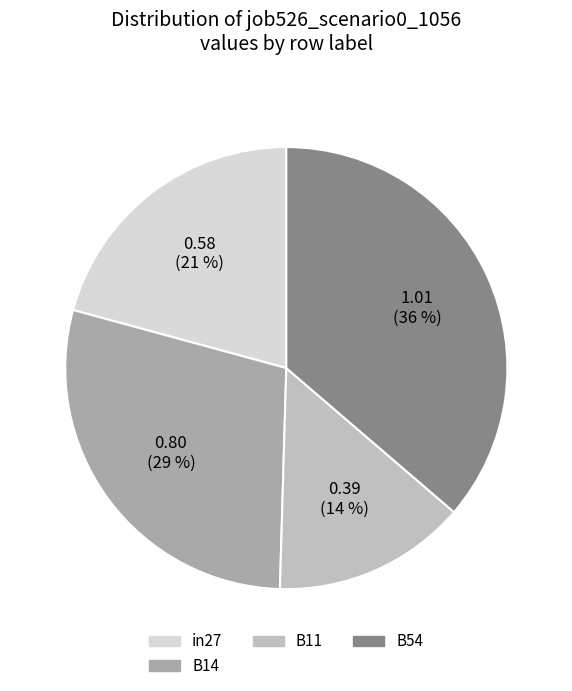

How many segments does this pie chart have?

4